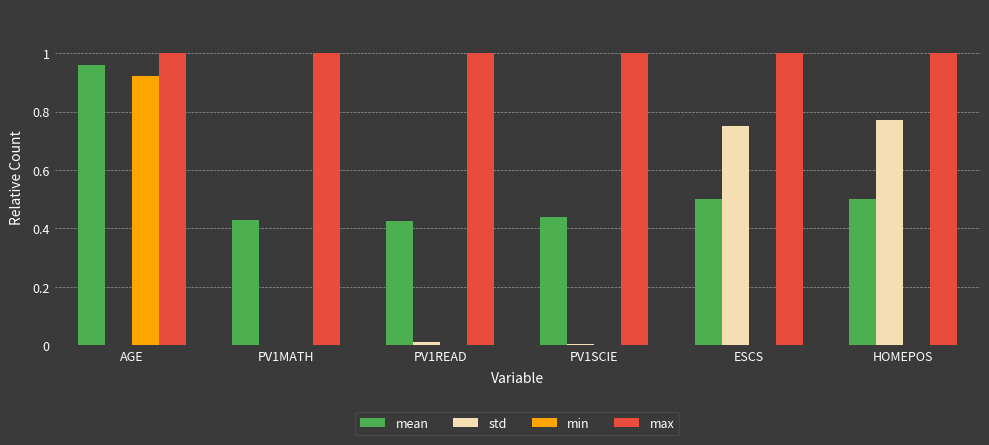

How many distinct data groups are displayed?

4